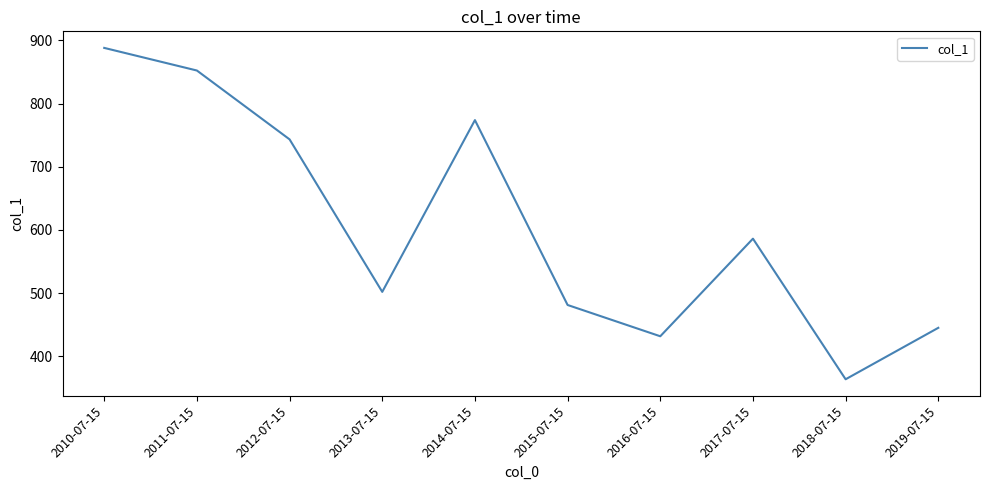

Between 2011-07-15 and 2012-07-15, which is larger?

2011-07-15